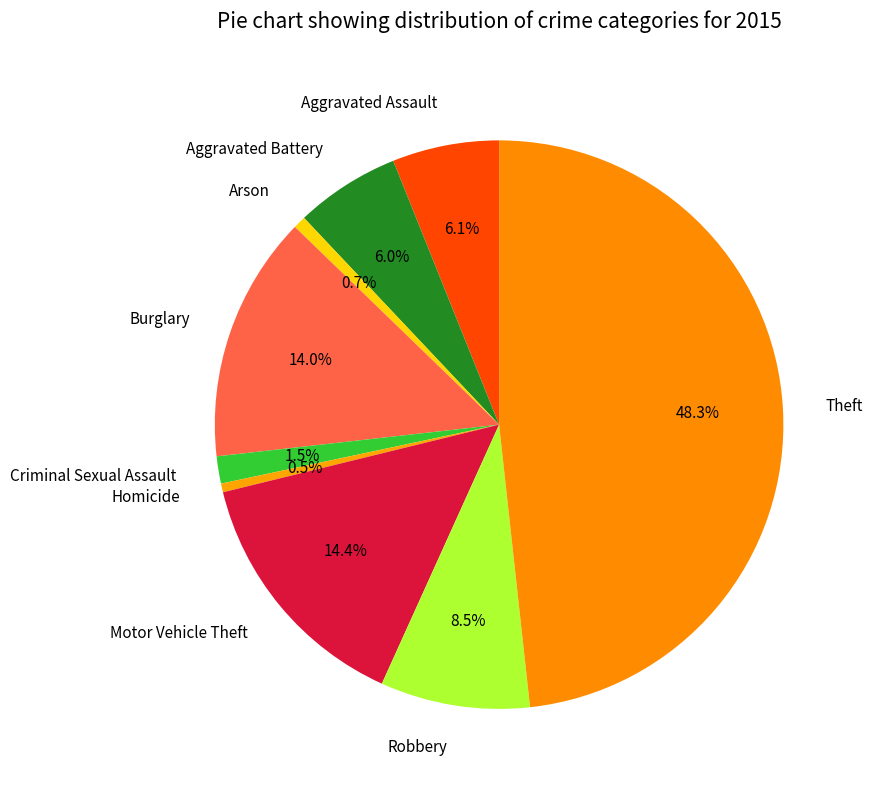

Is there any slice that represents more than half of the pie?

No